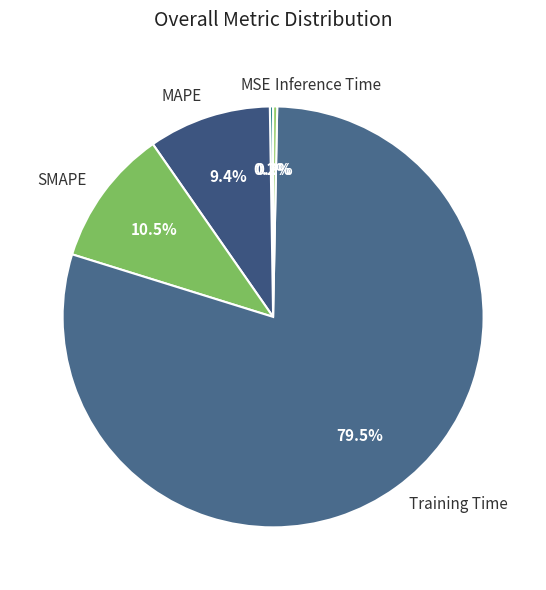

What is the majority slice?

Training Time